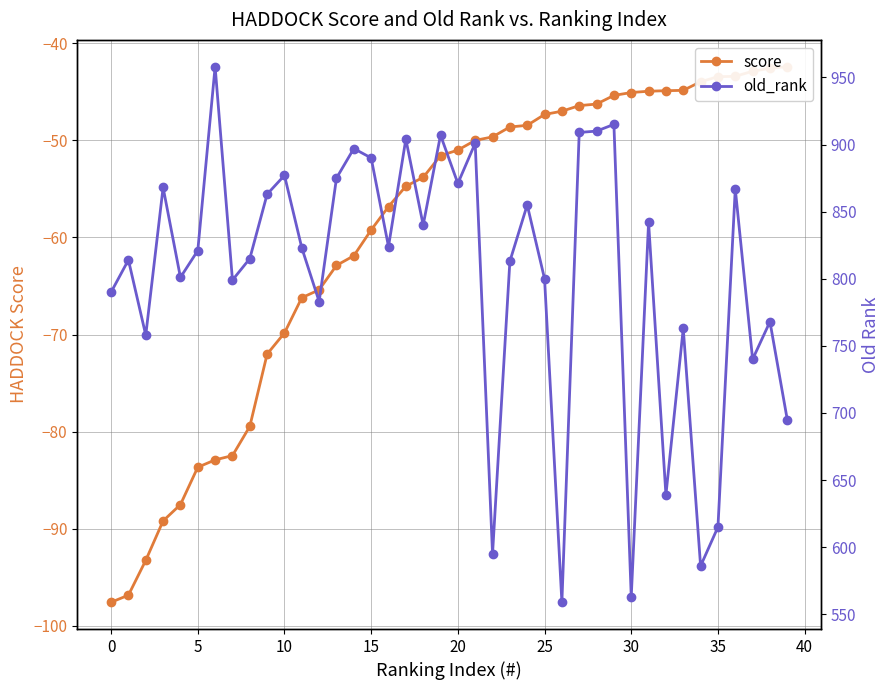

Is this an area chart (filled region under the line)?

No